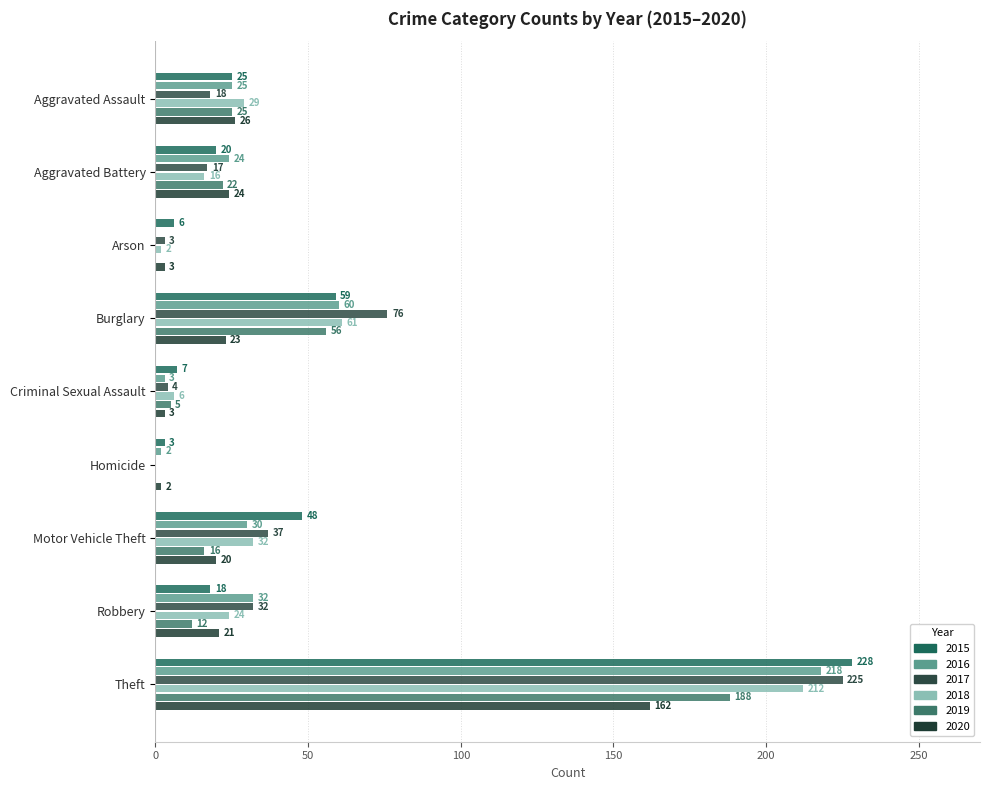

What is the total value across all series at Arson?

14